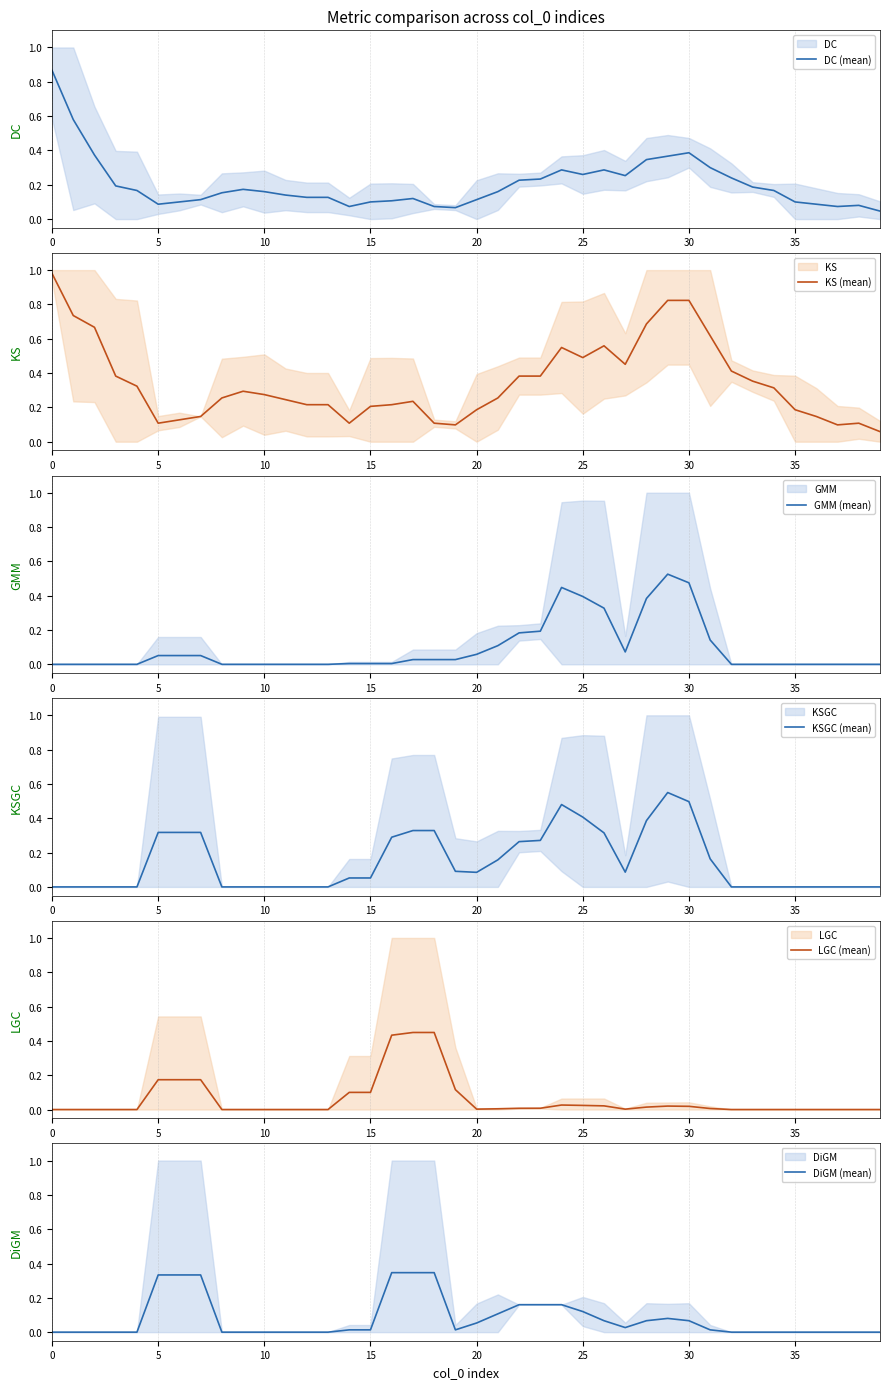

What is the difference between the maximum and minimum values in the LGC (mean) series?

0.4